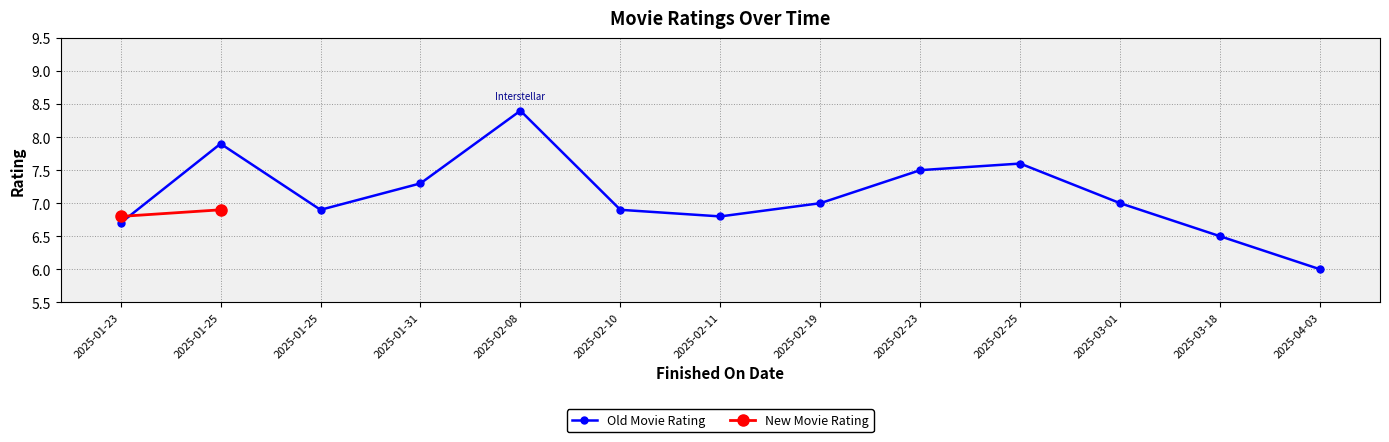

What is the minimum value shown in the chart?

6.0